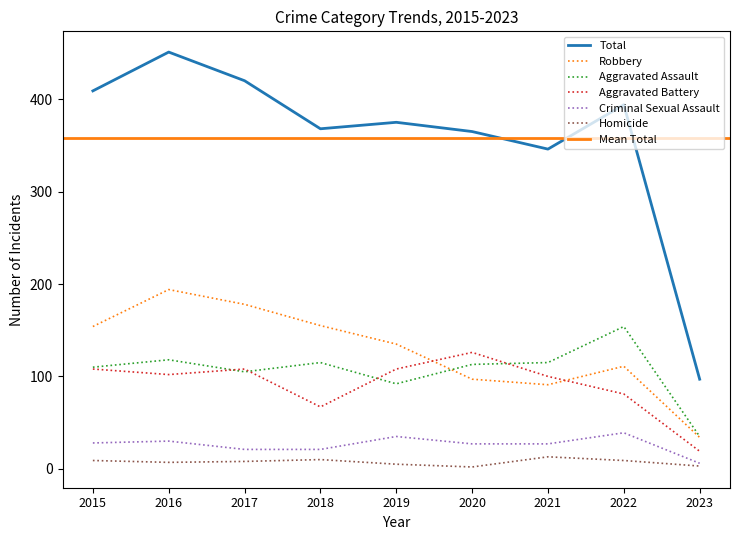

Where is the first local maximum for Aggravated Assault?

2016